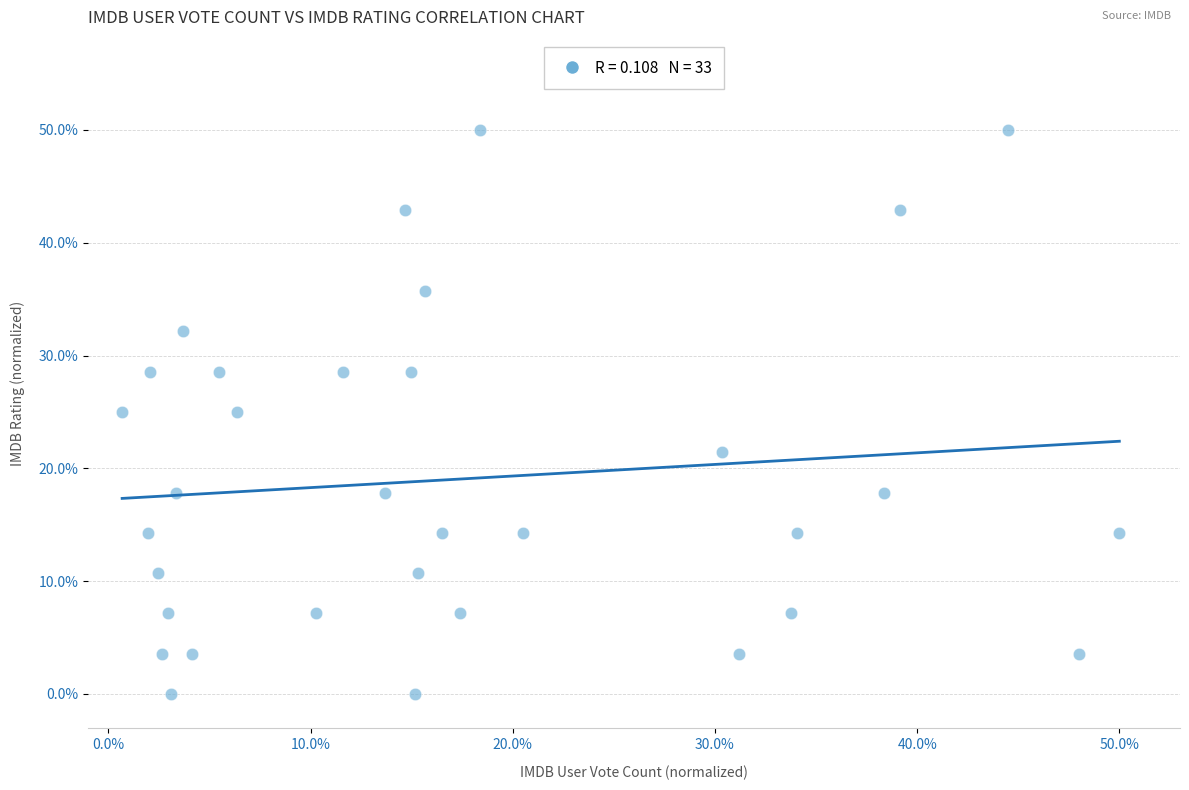

What is the range of X values (max minus min)?

49.3